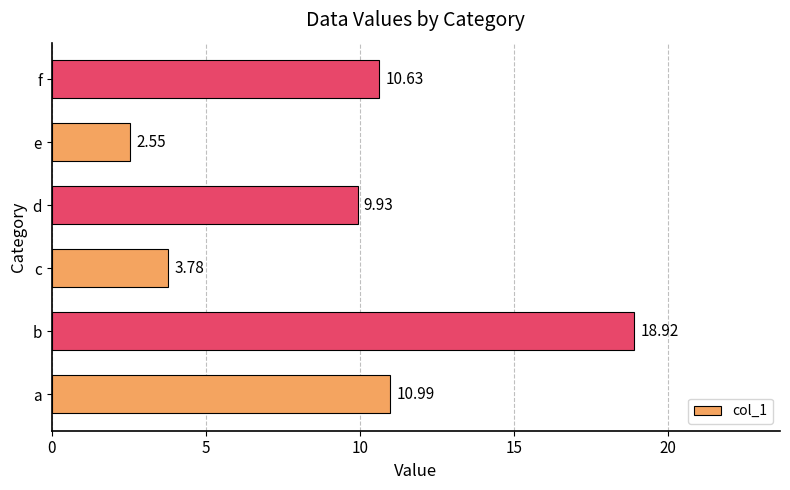

At which label is the value closest to 10?

d